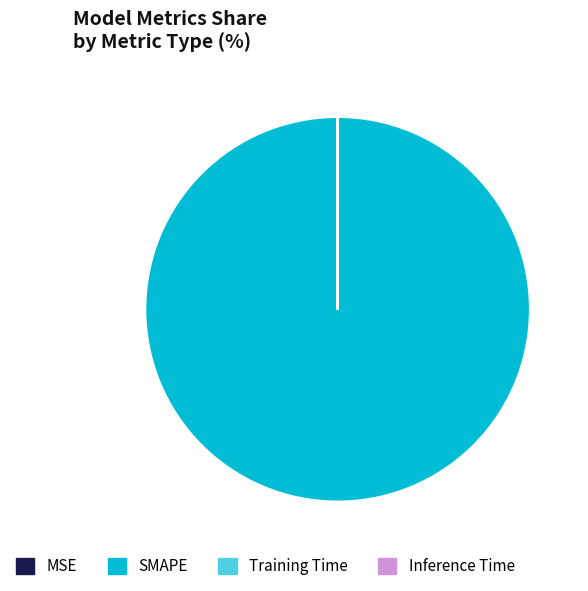

The SMAPE slice represents 100% of the pie. True or false?

True